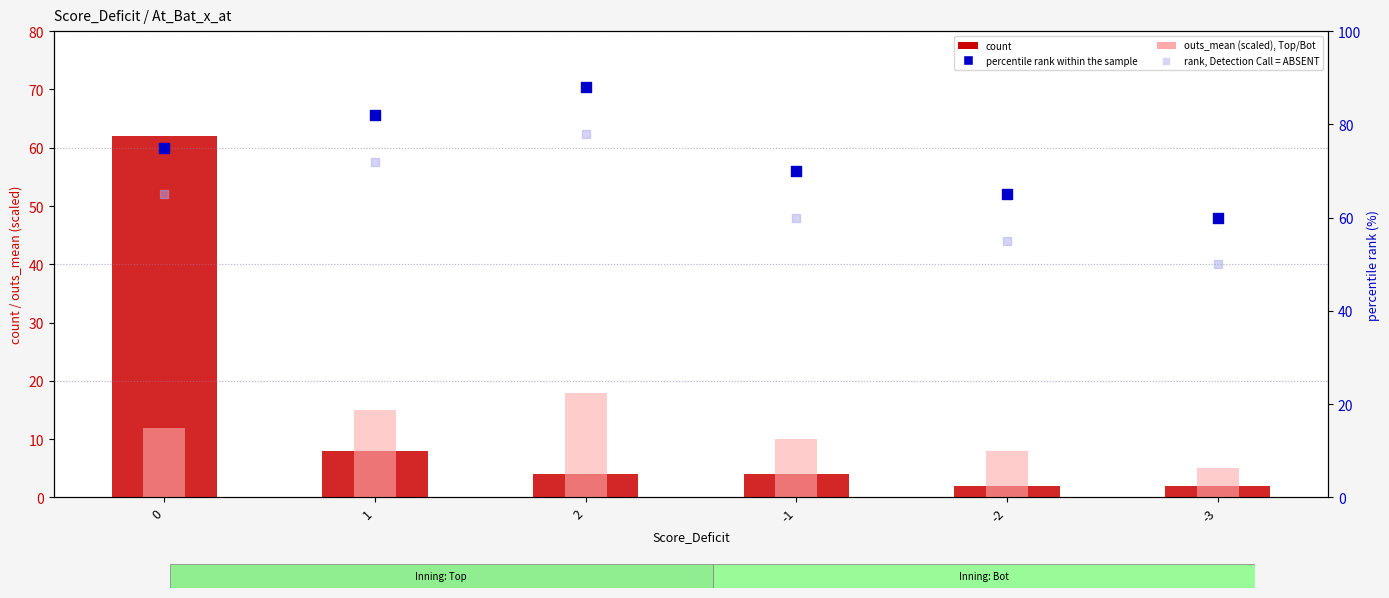

What are all the series names shown in the legend?

count, outs_mean (scaled), percentile rank within the sample, rank, Detection Call = ABSENT